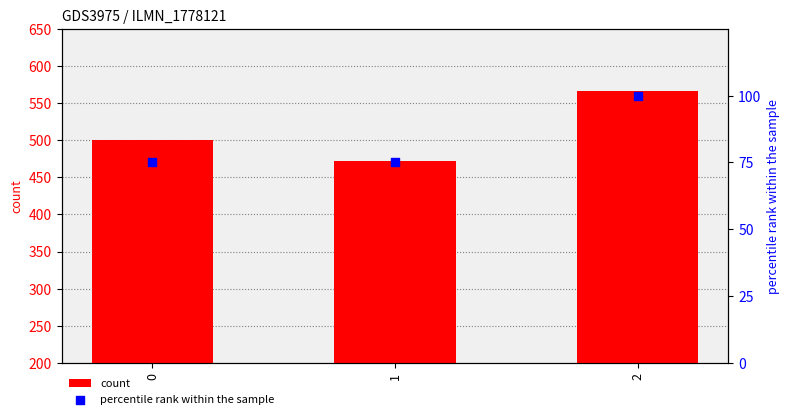

Which series contains the highest Y value?

count